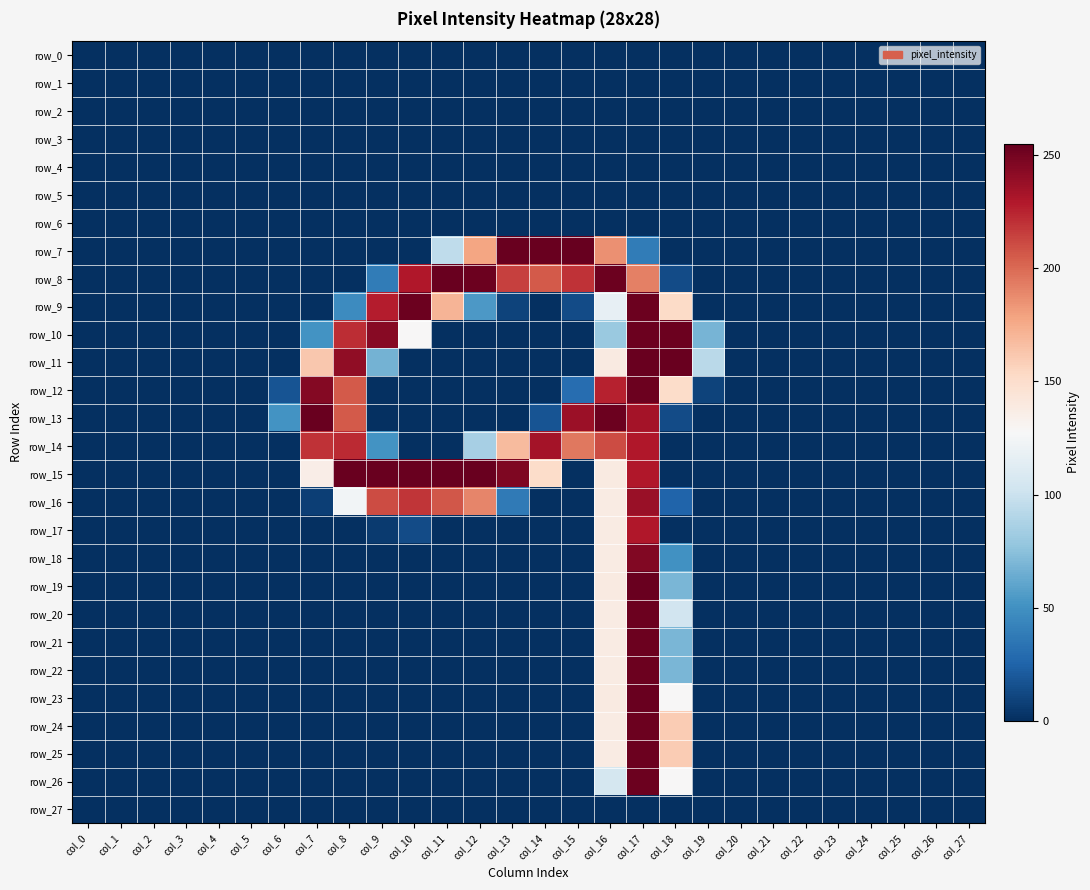

Where is row_12 nearest to the value 126?

col_18